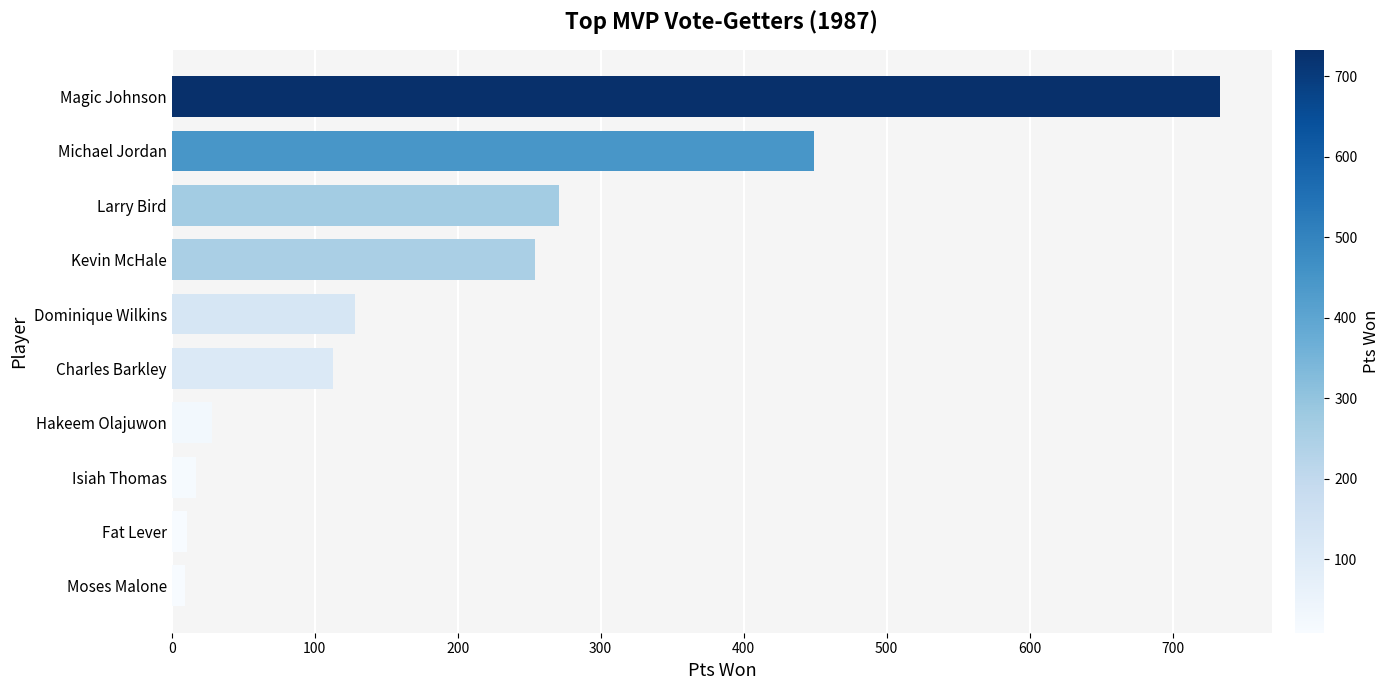

Between Larry Bird and Magic Johnson, which is larger?

Magic Johnson